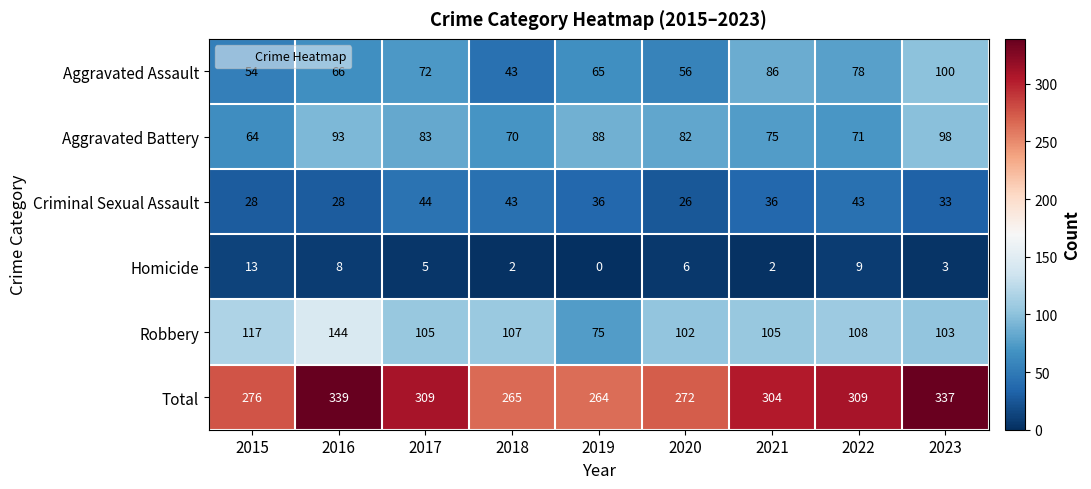

At 2020, list the series in order from largest to smallest.

Total, Robbery, Aggravated Battery, Aggravated Assault, Criminal Sexual Assault, Homicide